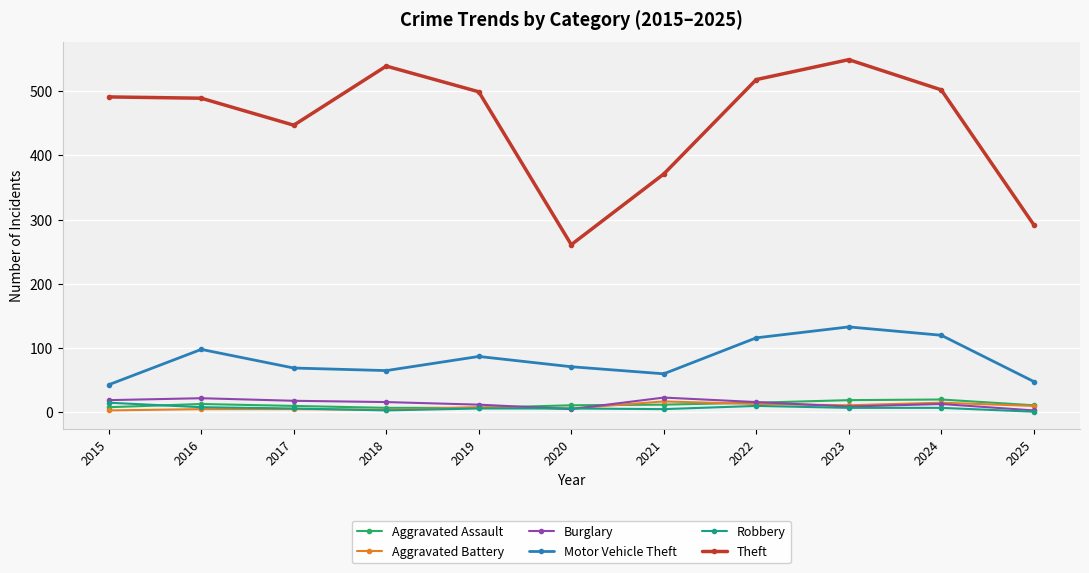

What is the maximum value for Theft?

549